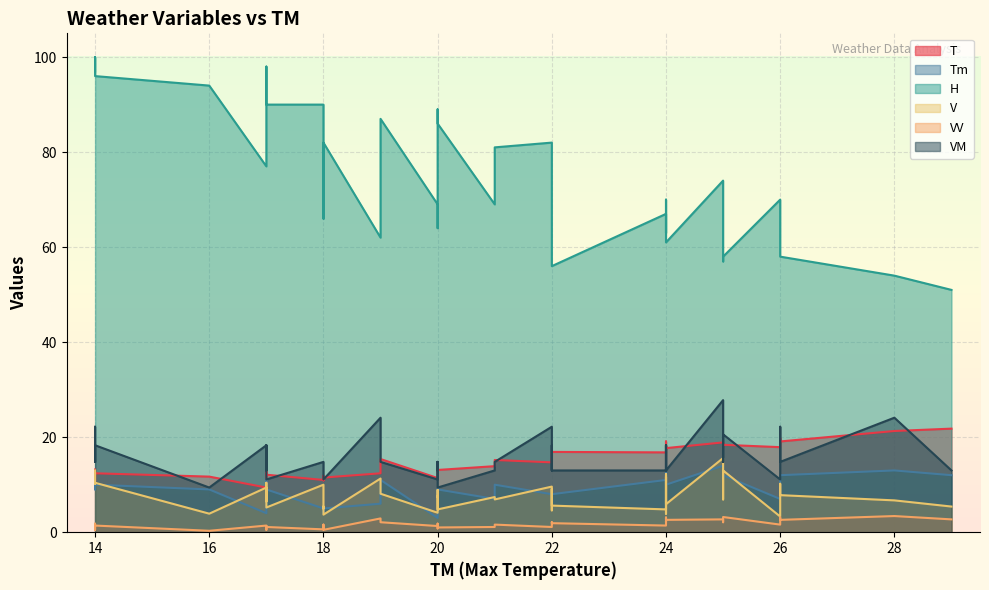

At which category is the sum across all series the highest?

14